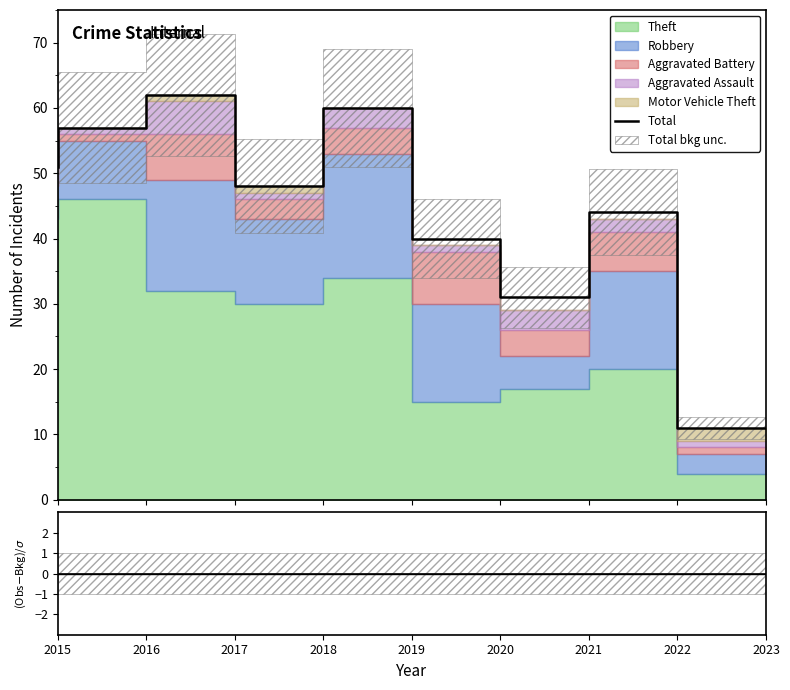

Where is ratio nearest to the value 0?

2015